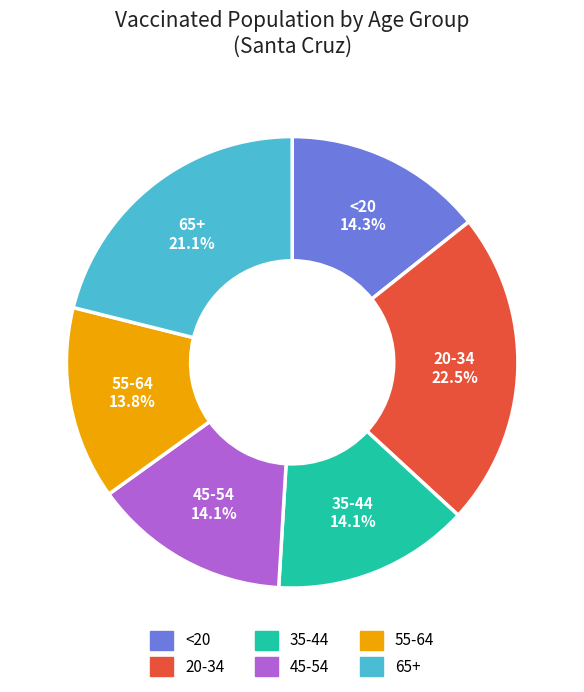

To the nearest percent, what is the difference between the largest and smallest slice percentages?

9%